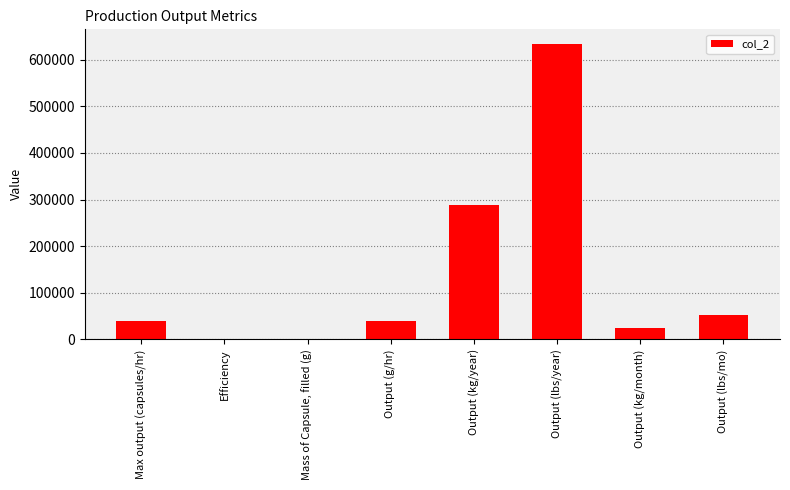

What is the change in value from Max output (capsules/hr) to Output (kg/month)?

-16000.0